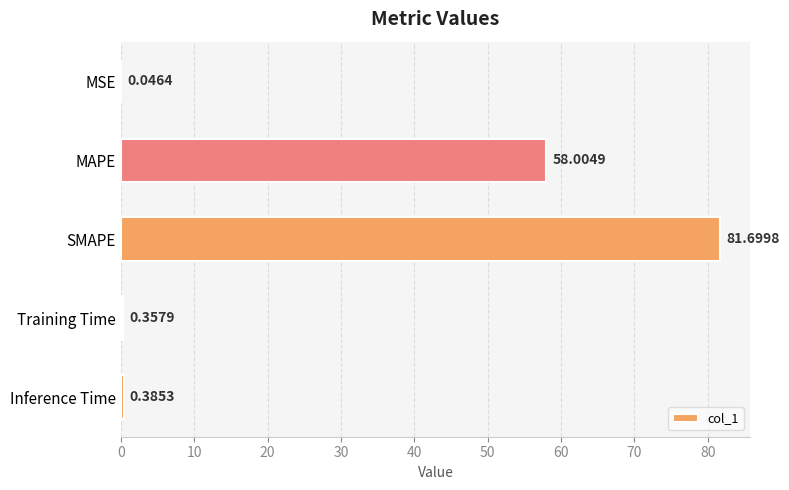

At which label is the value closest to 40?

MAPE